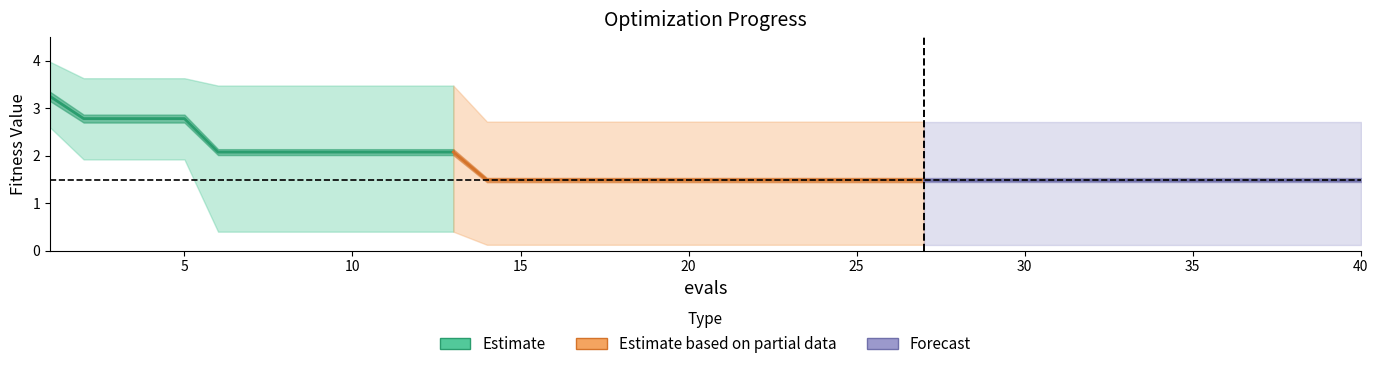

True or false: best and mean intersect in this chart.

False